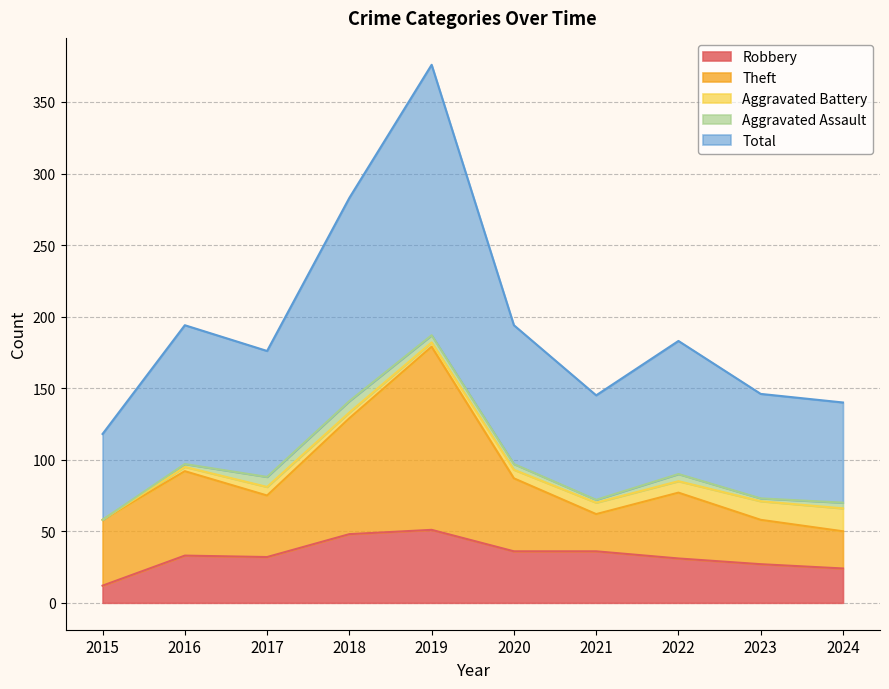

At which category does Total reach its first local valley?

2017